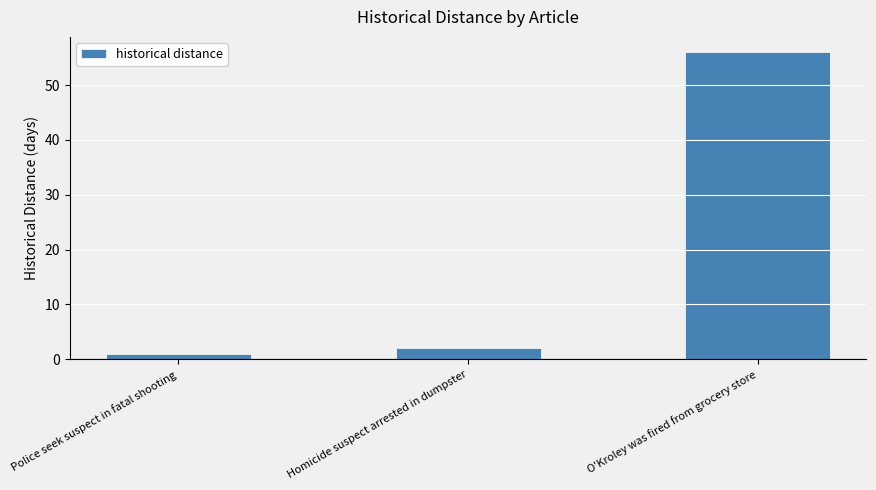

Reading right to left, extract all data points from this chart.

56	2	1